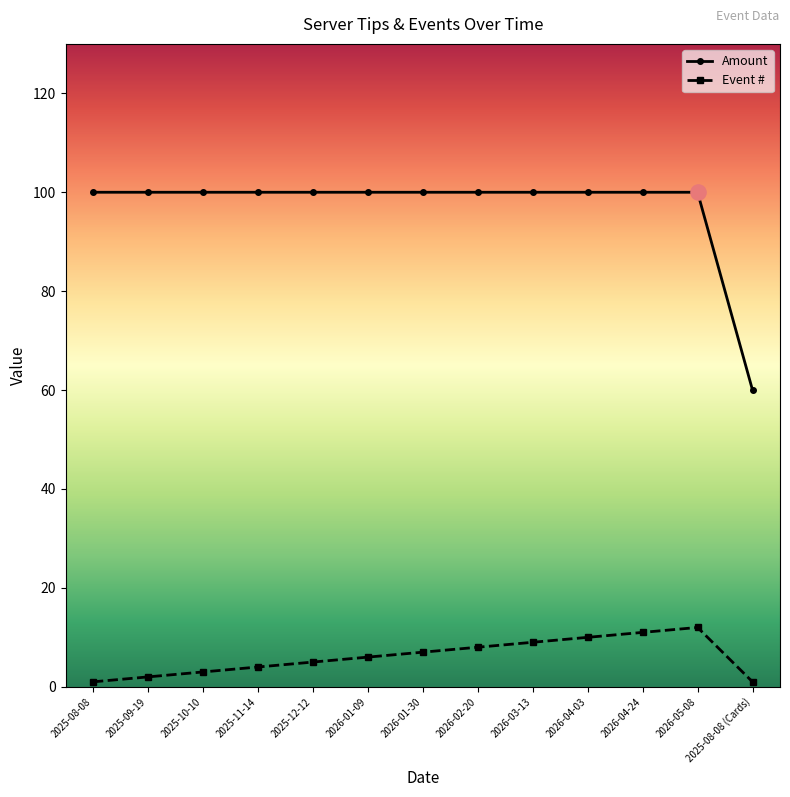

What are all the series names shown in the legend?

Amount, Event #